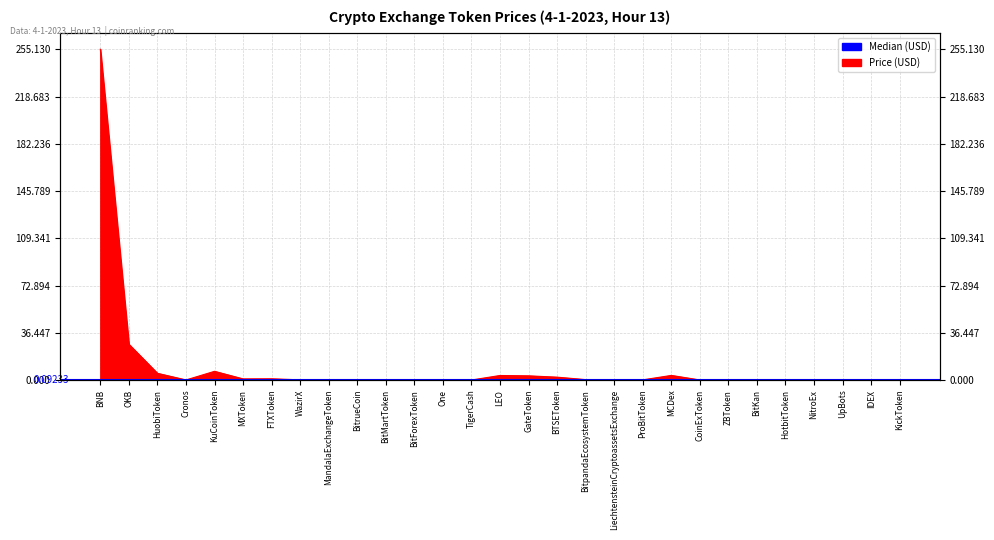

What value does the data have at LEO?

3.5